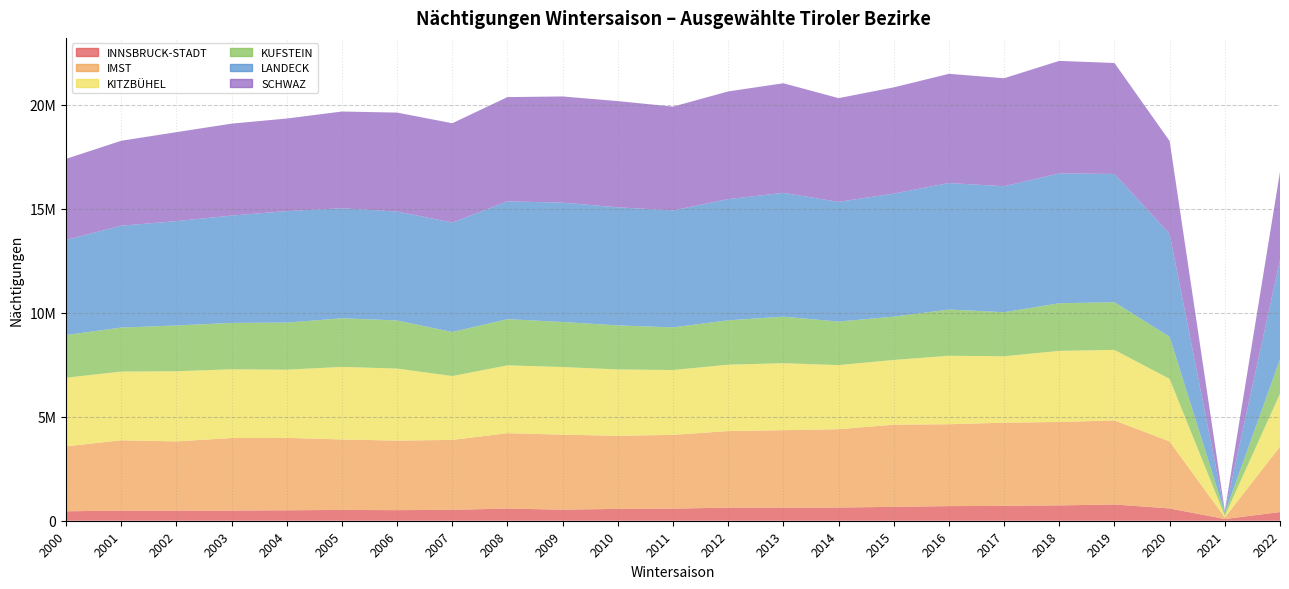

Reading left to right, list all the values displayed in this chart.

INNSBRUCK-STADT: 2000=454440	2001=485436	2002=488649	2003=488026	2004=503198	2005=519628	2006=508514	2007=525369	2008=584257	2009=533182	2010=569507	2011=581081	2012=631423	2013=633126	2014=634591	2015=667645	2016=703027	2017=714566	2018=737644	2019=781571	2020=591010	2021=82662	2022=416075
IMST: 2000=3118989	2001=3380031	2002=3324748	2003=3486899	2004=3478346	2005=3384839	2006=3342966	2007=3358780	2008=3624196	2009=3602678	2010=3512306	2011=3545358	2012=3677518	2013=3718256	2014=3764042	2015=3948078	2016=3934628	2017=3996585	2018=4007929	2019=4040985	2020=3220353	2021=72621	2022=3143354
KITZBÜHEL: 2000=3299273	2001=3302253	2002=3370049	2003=3302787	2004=3276529	2005=3487816	2006=3461141	2007=3068808	2008=3260024	2009=3251017	2010=3188818	2011=3115951	2012=3190702	2013=3218607	2014=3081332	2015=3110843	2016=3290870	2017=3193148	2018=3416675	2019=3388395	2020=3003619	2021=79644	2022=2545629
KUFSTEIN: 2000=2051953	2001=2114835	2002=2200543	2003=2229688	2004=2264615	2005=2337468	2006=2311242	2007=2117119	2008=2218749	2009=2165546	2010=2116991	2011=2051117	2012=2131988	2013=2236481	2014=2090653	2015=2081697	2016=2219915	2017=2117717	2018=2290156	2019=2289522	2020=2025658	2021=137818	2022=1650990
LANDECK: 2000=4571046	2001=4895042	2002=5014988	2003=5157259	2004=5357281	2005=5285917	2006=5236414	2007=5258407	2008=5662384	2009=5733756	2010=5673897	2011=5620638	2012=5824355	2013=5950176	2014=5754152	2015=5913482	2016=6081206	2017=6052991	2018=6239314	2019=6164816	2020=4937727	2021=34502	2022=4782399
SCHWAZ: 2000=3895490	2001=4083001	2002=4275421	2003=4418925	2004=4449479	2005=4650490	2006=4754511	2007=4775033	2008=5010371	2009=5103519	2010=5105361	2011=4987087	2012=5175933	2013=5267590	2014=4984930	2015=5104987	2016=5248776	2017=5190775	2018=5407888	2019=5333331	2020=4468555	2021=64536	2022=4224033